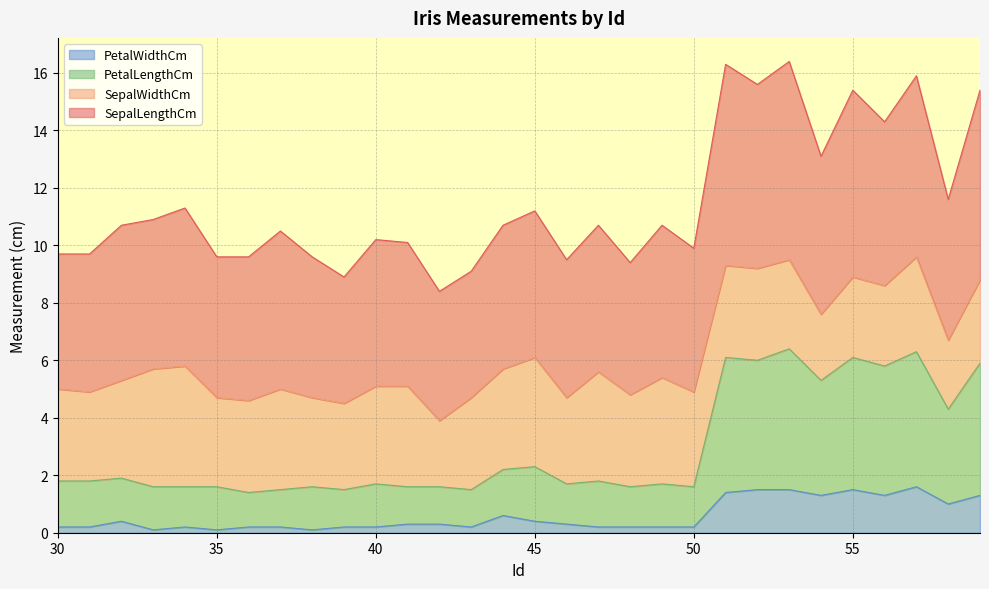

Is the value of PetalWidthCm at 38 greater than the value of PetalLengthCm at 55?

No